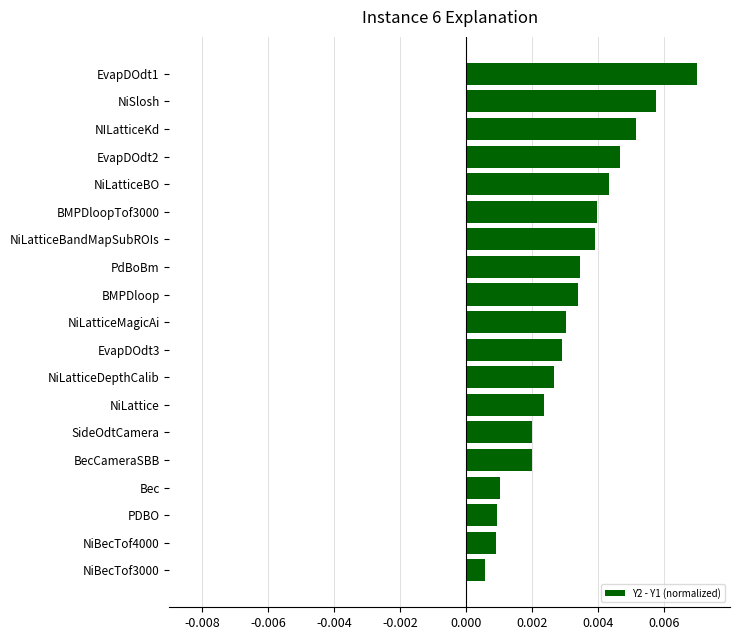

Does the chart contain stacked bars?

No